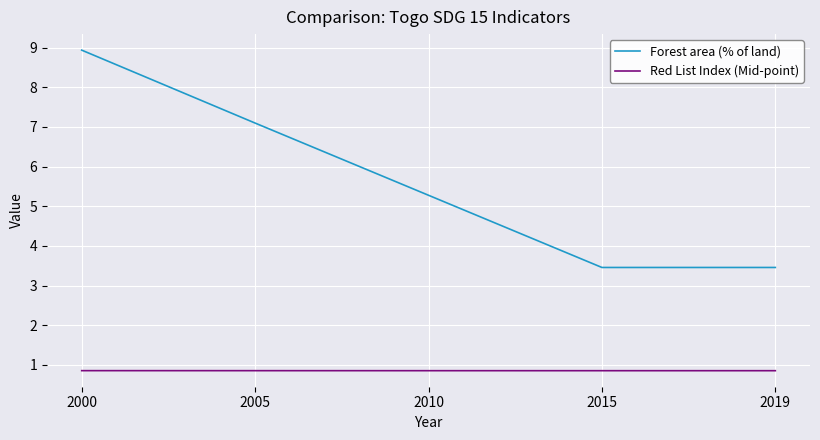

At how many categories does at least one series exceed 7?

2